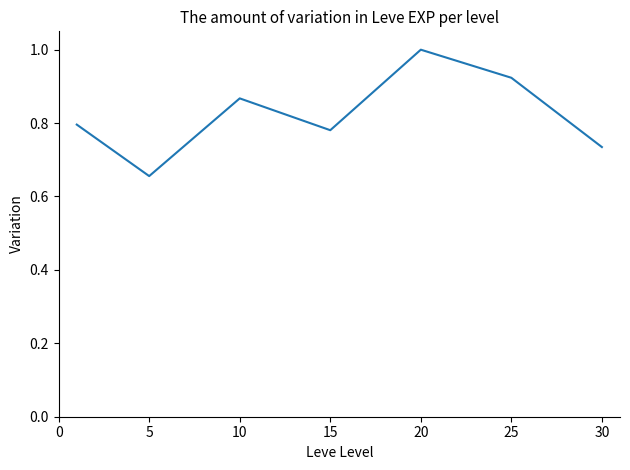

What is the difference between the maximum and minimum values?

0.3